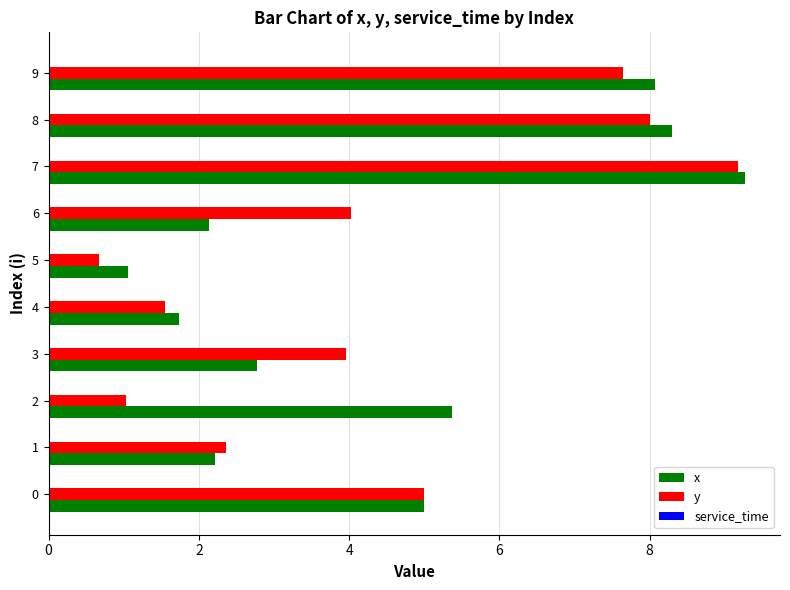

The y series shows 1.1 at 5. True or false?

False